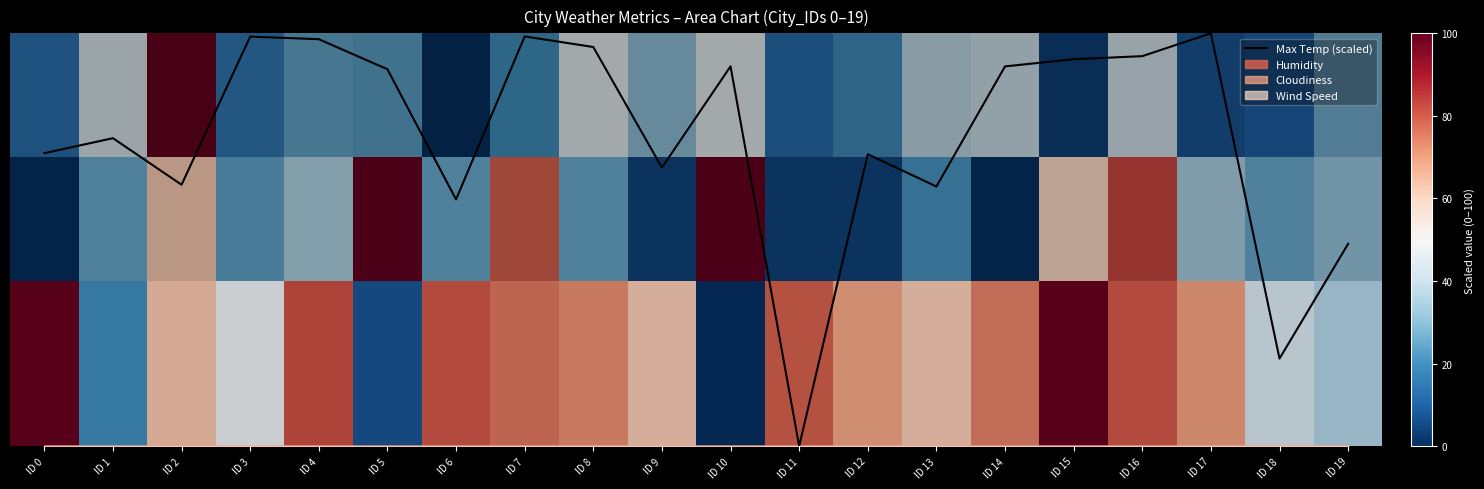

Which label corresponds to the largest value in the chart?

ID 17